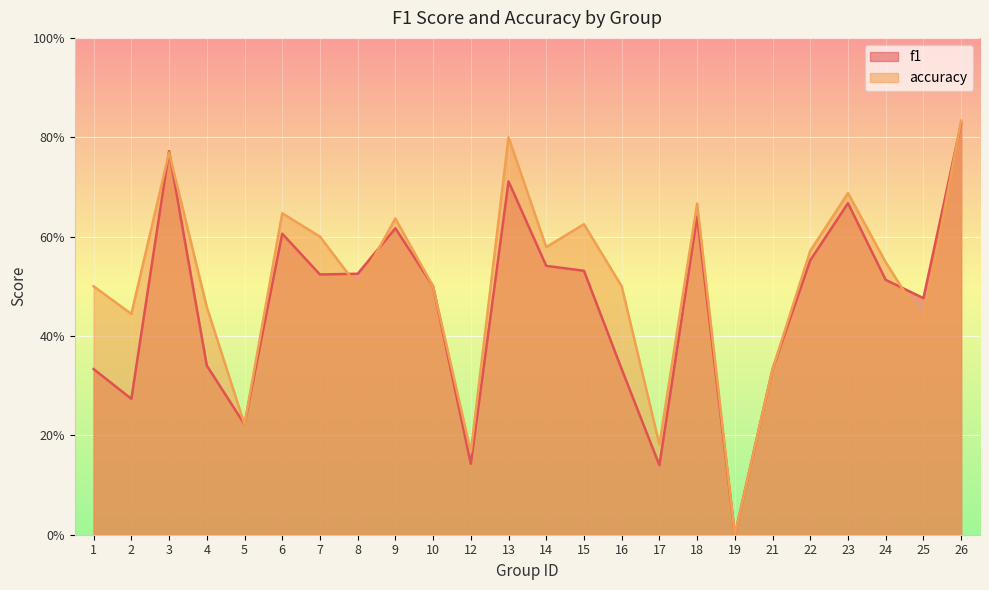

At which category is the sum across all series the highest?

26